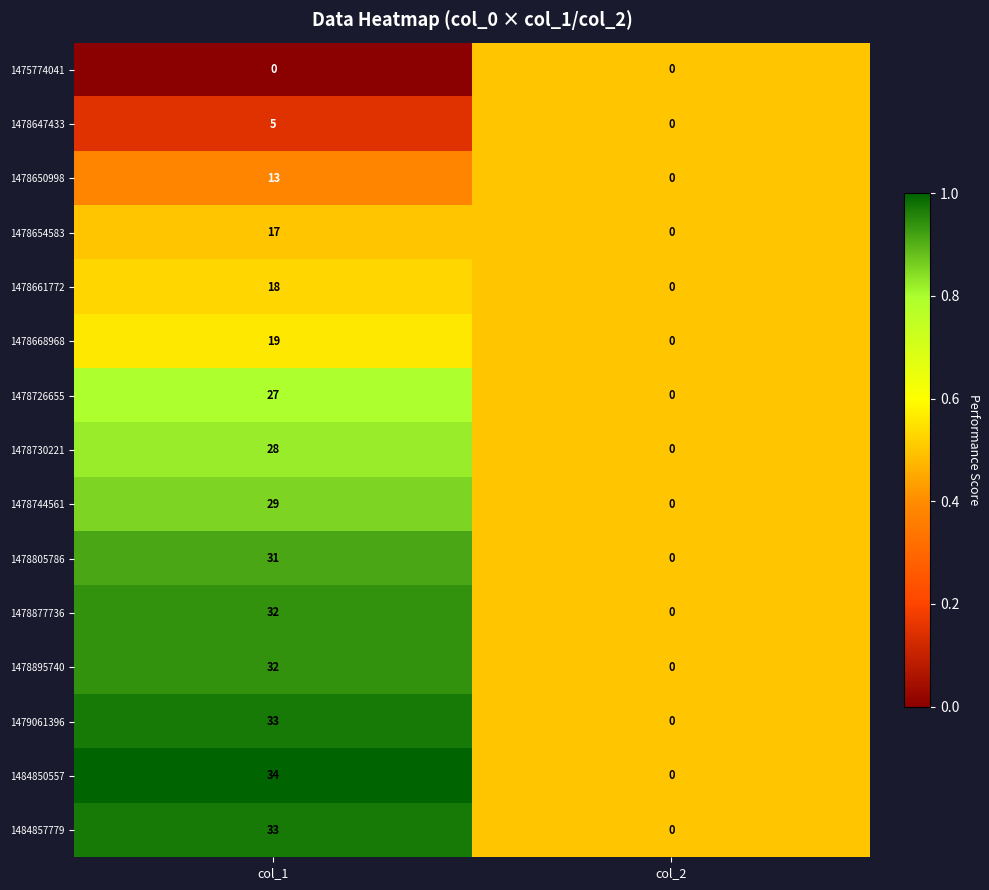

What is the difference between the 1478654583 values at col_1 and col_2?

17